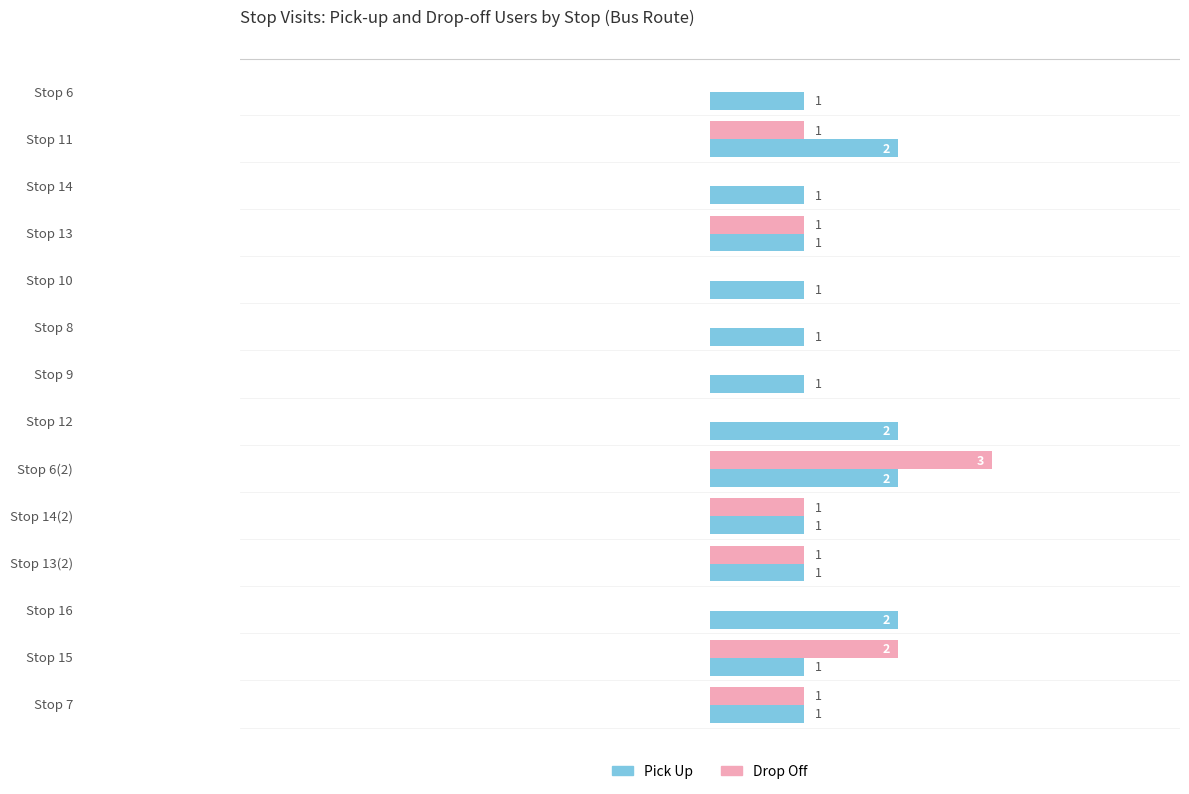

What are all the series names shown in the legend?

Pick Up, Drop Off